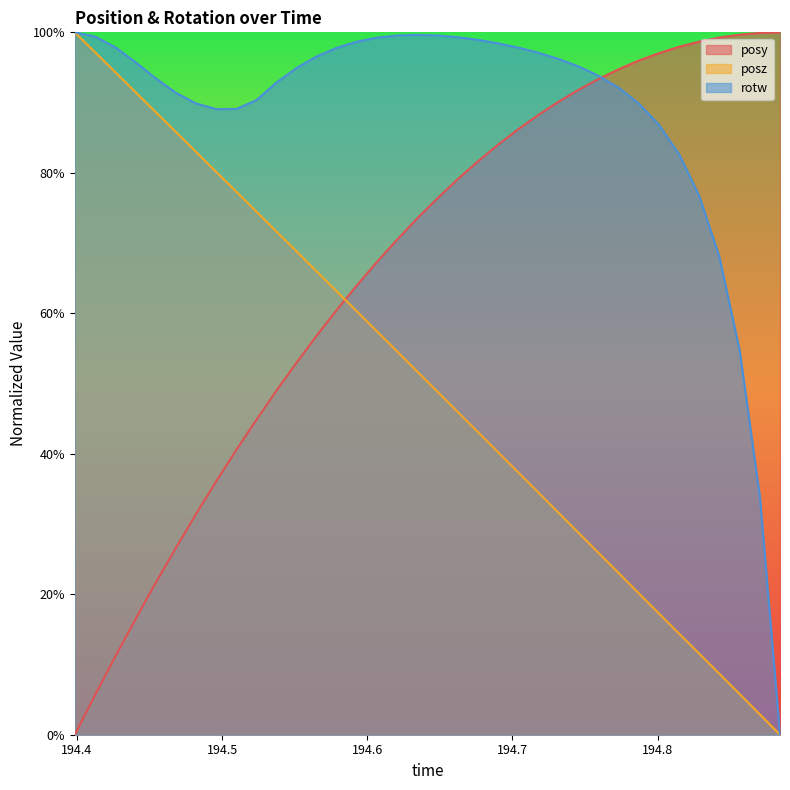

The value of rotw at 194.7593 is 0.3. True or false?

False